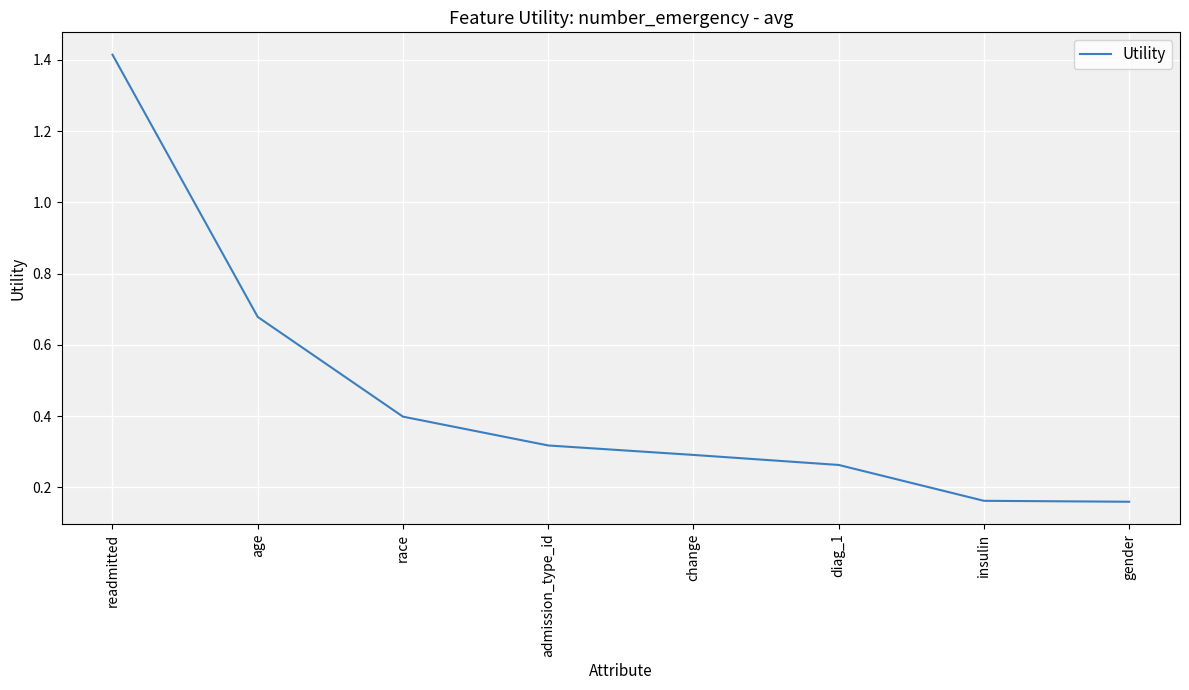

Which category has the highest value across all series?

readmitted